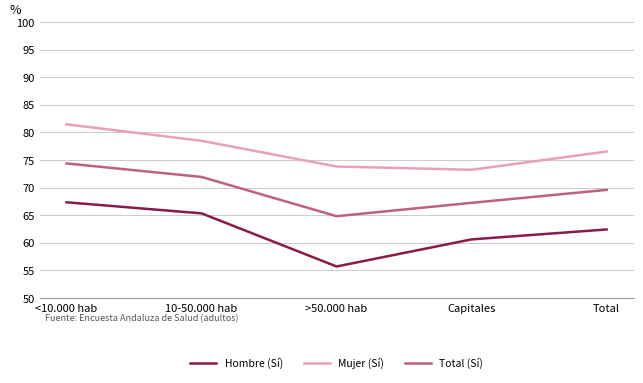

Rank the series by their maximum value, from lowest to highest.

Hombre (Sí), Total (Sí), Mujer (Sí)